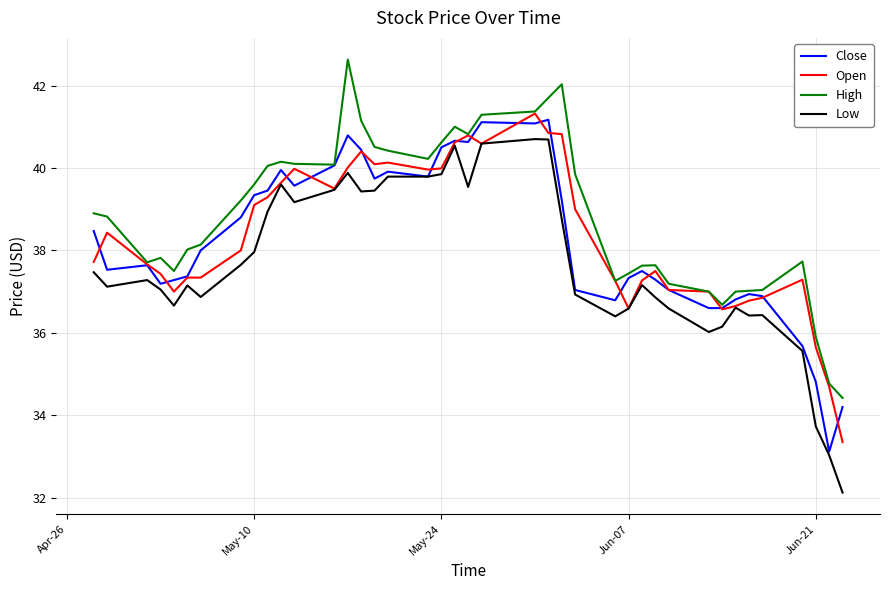

True or false: Low and High intersect in this chart.

False